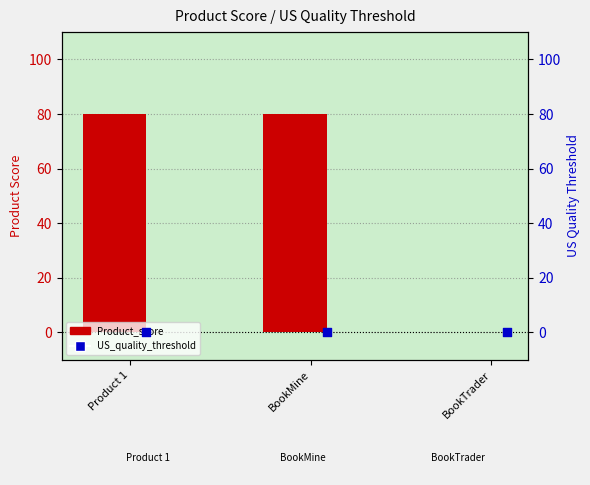

Which series has the widest spread of Y values?

Product_score